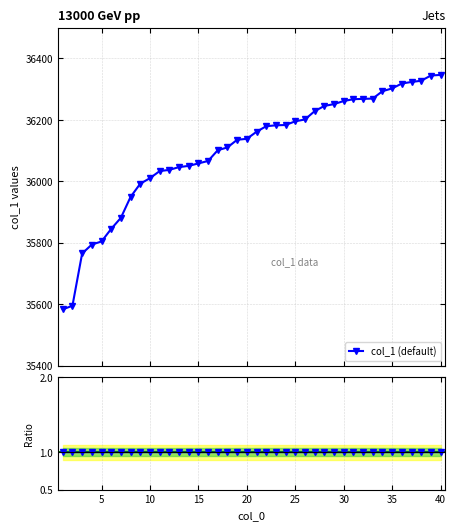

Where is the data nearest to the value 35964?

8